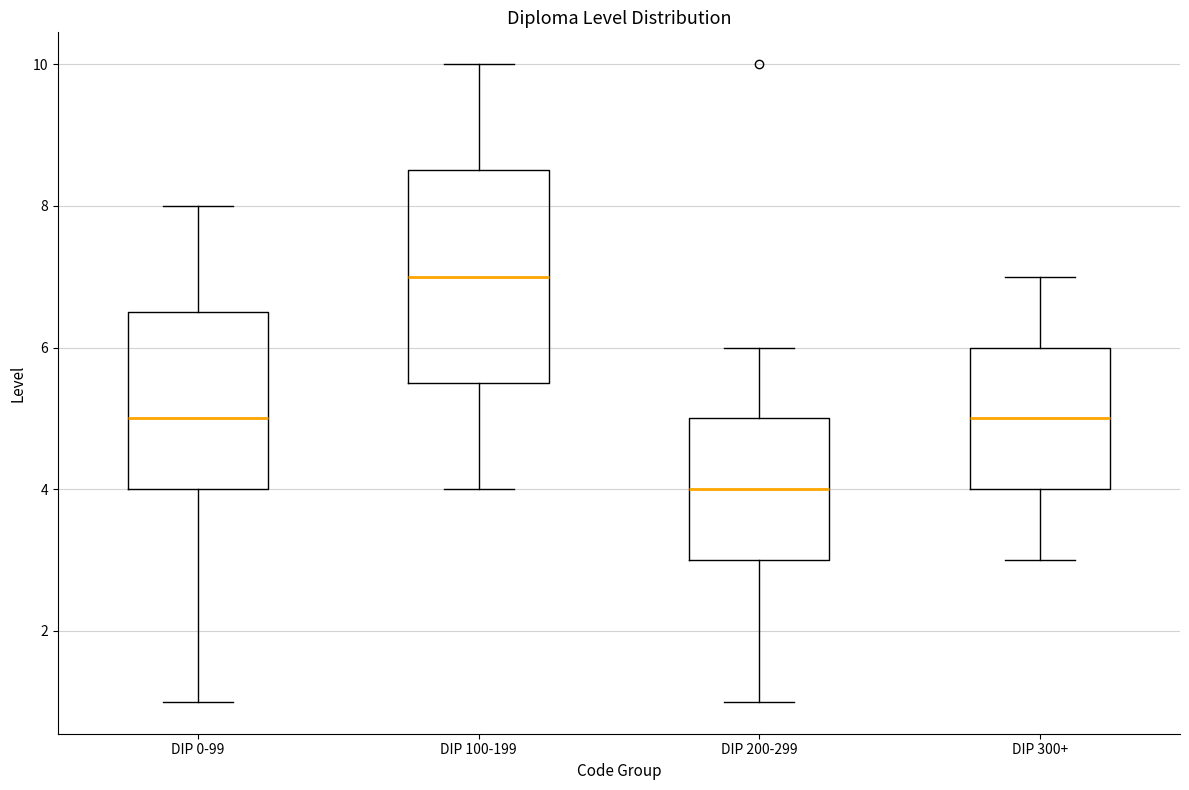

Reading left to right, read every box against the y-axis: the position of its median line, the range the box covers, and the ends of its whiskers. The values are not printed on the chart, so give them approximately, as read against the axis.

DIP 0-99: median 5.0, box 4.0 to 6.6, whiskers 1.0 to 8.0
DIP 100-199: median 7.0, box 5.6 to 8.6, whiskers 4.0 to 10.0
DIP 200-299: median 4.0, box 3.0 to 5.0, whiskers 1.0 to 6.0
DIP 300+: median 5.0, box 4.0 to 6.0, whiskers 3.0 to 7.0